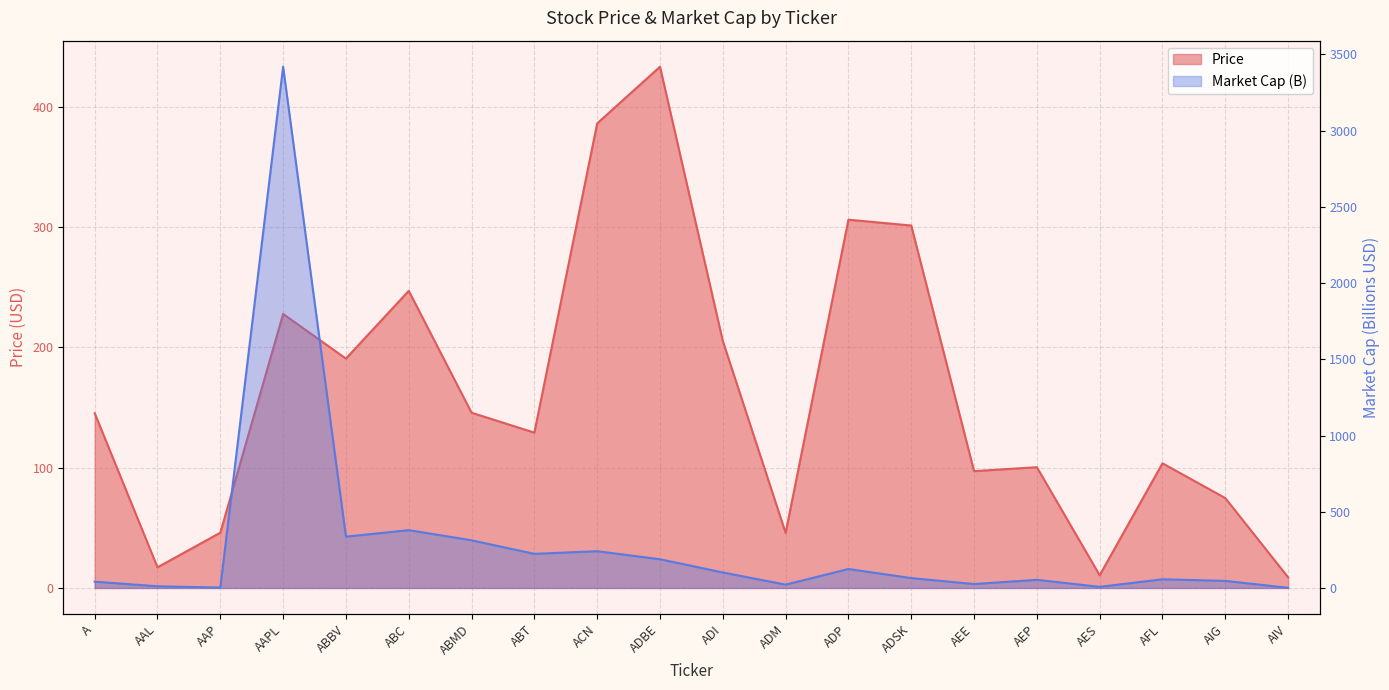

How many lines are shown in the chart?

2